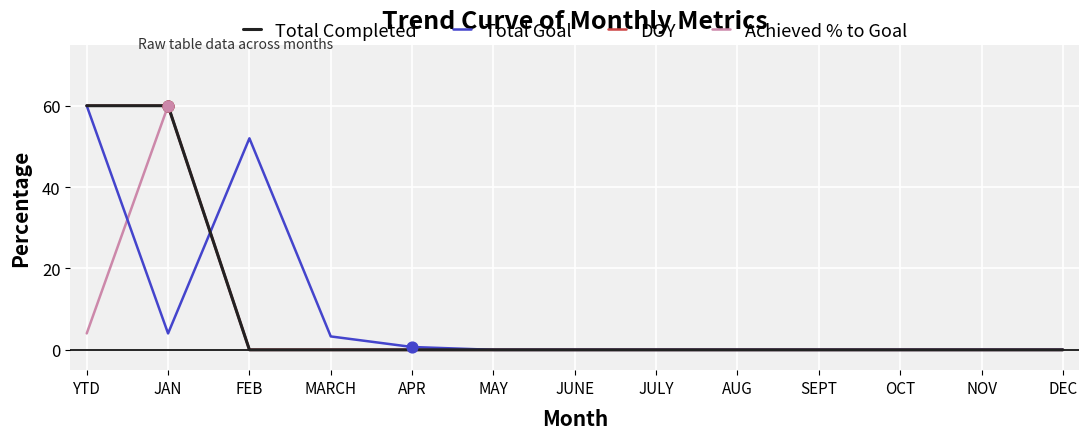

Does the chart have visible grid lines?

Yes